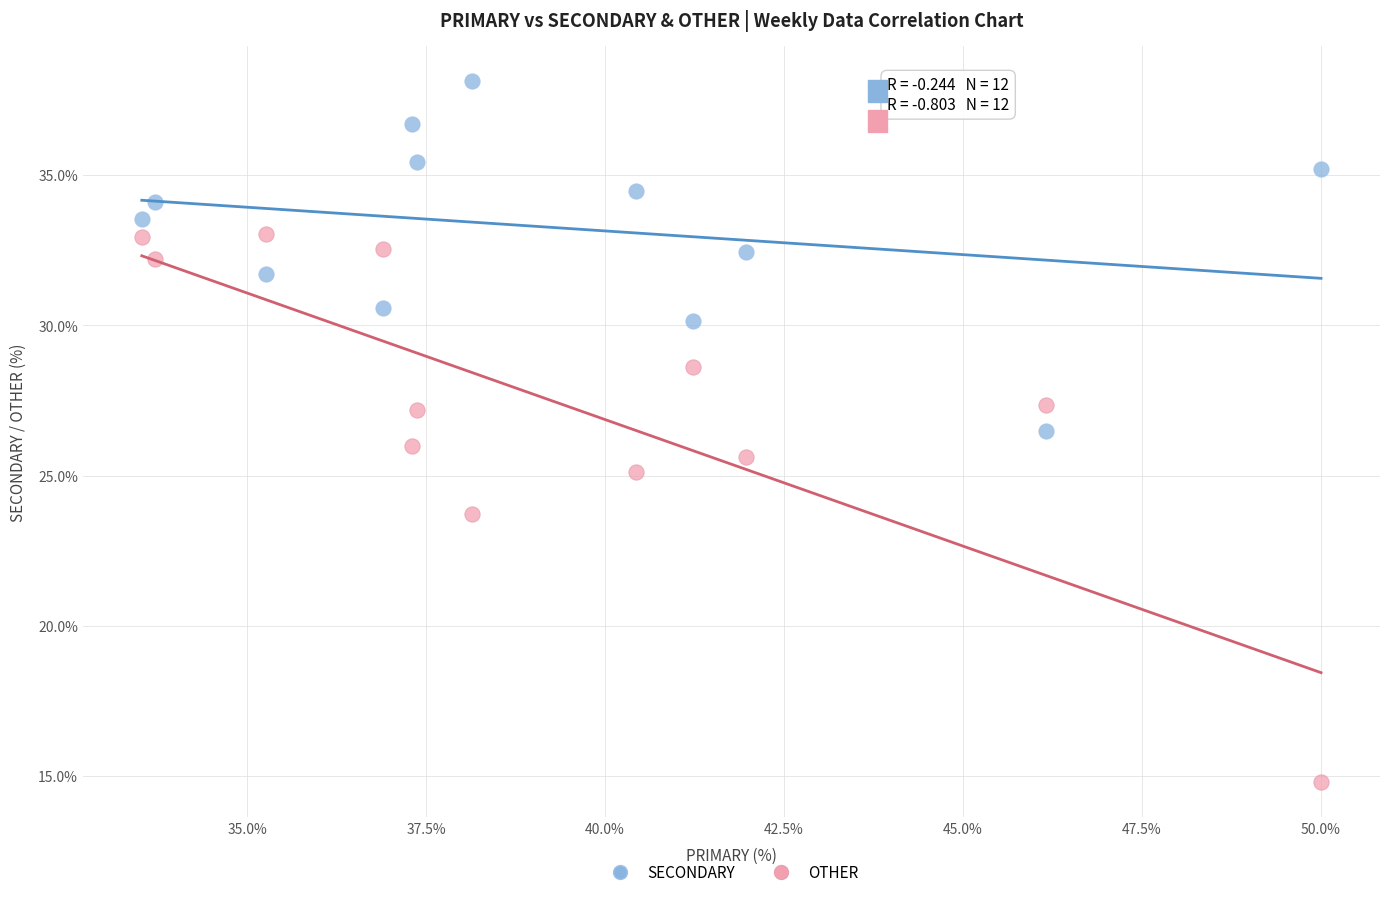

In the OTHER series, what Y value is closest to 23?

23.7